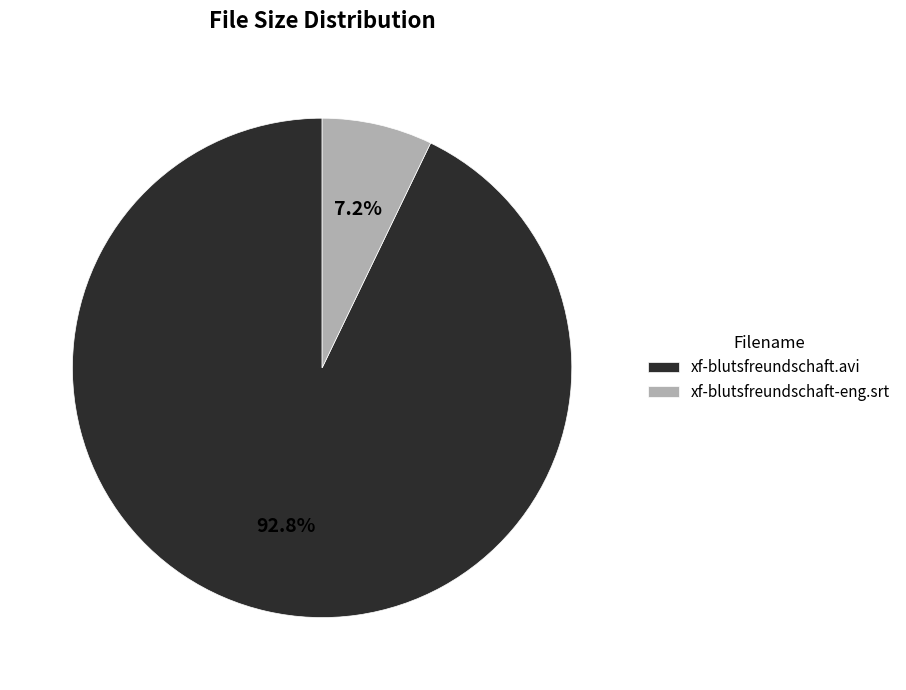

How many segments does this pie chart have?

2